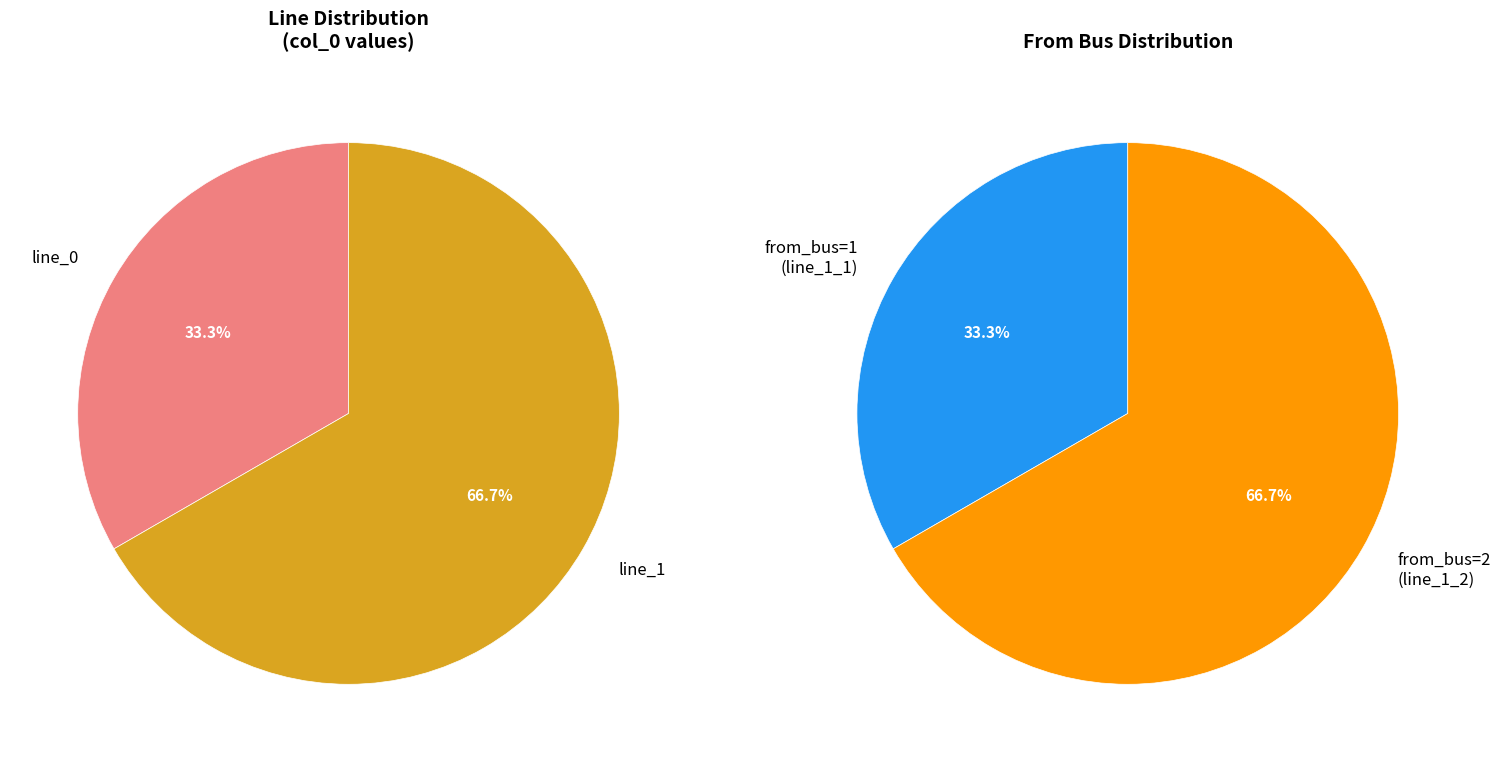

How much of the chart is everything except line_1_2?

33.3%